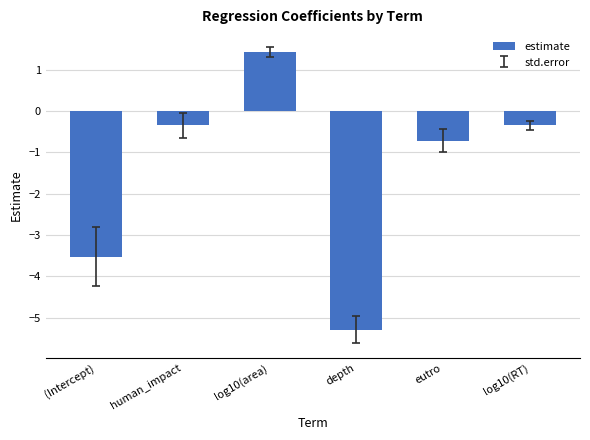

Count the number of categories in the chart.

6